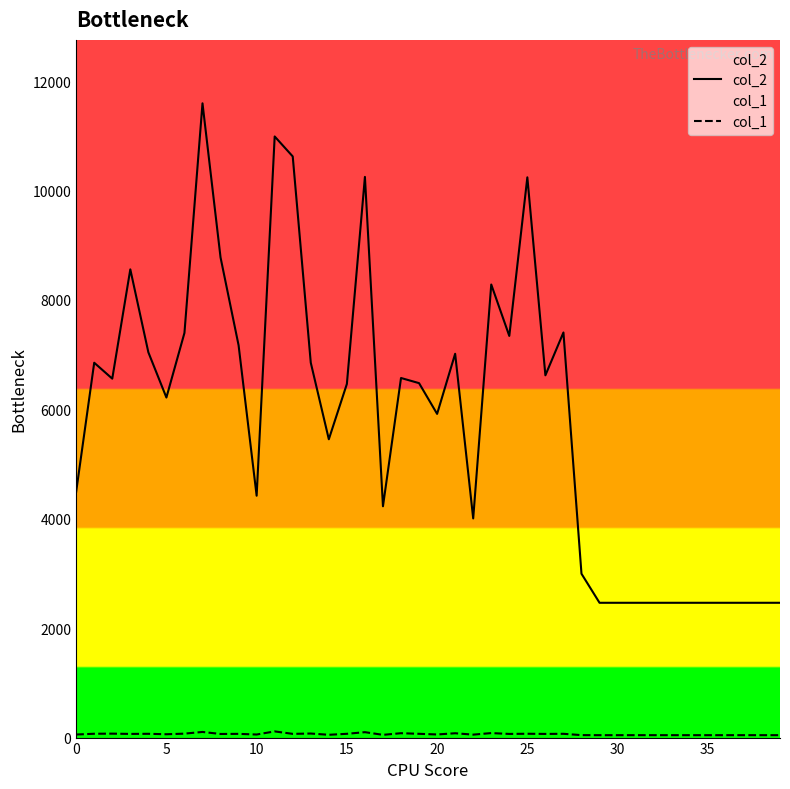

Count the number of data series in this chart.

2